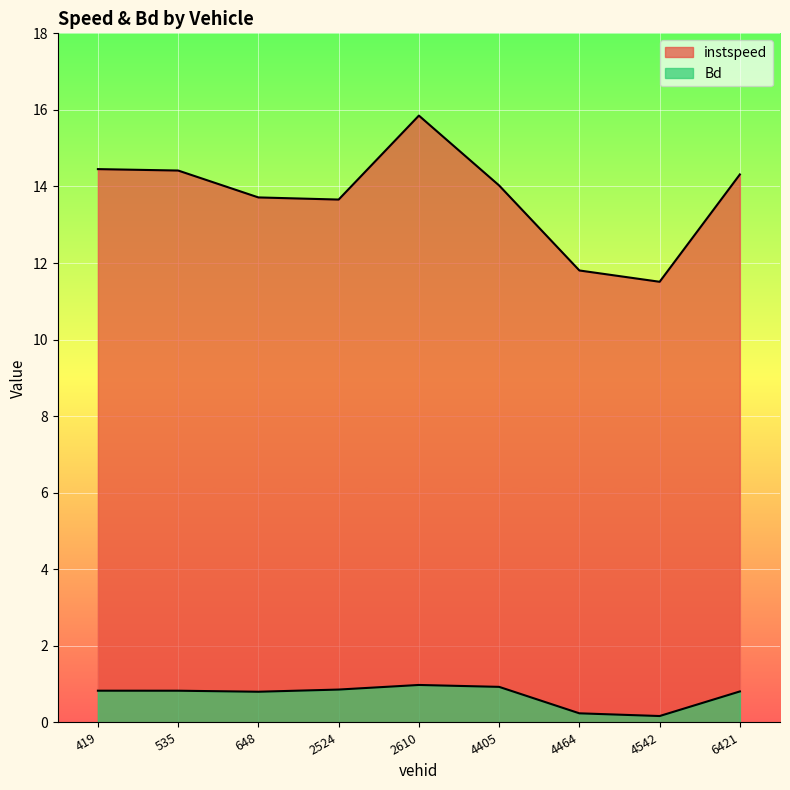

True or false: instspeed and Bd intersect in this chart.

False